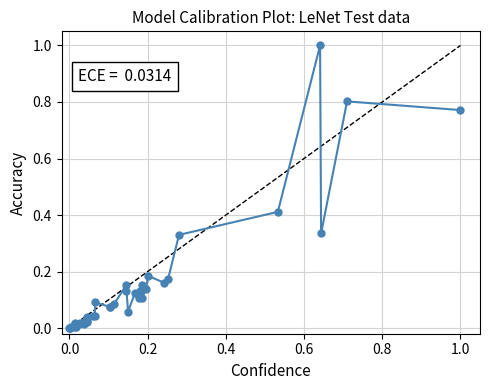

What is the sum of all values?

5.9